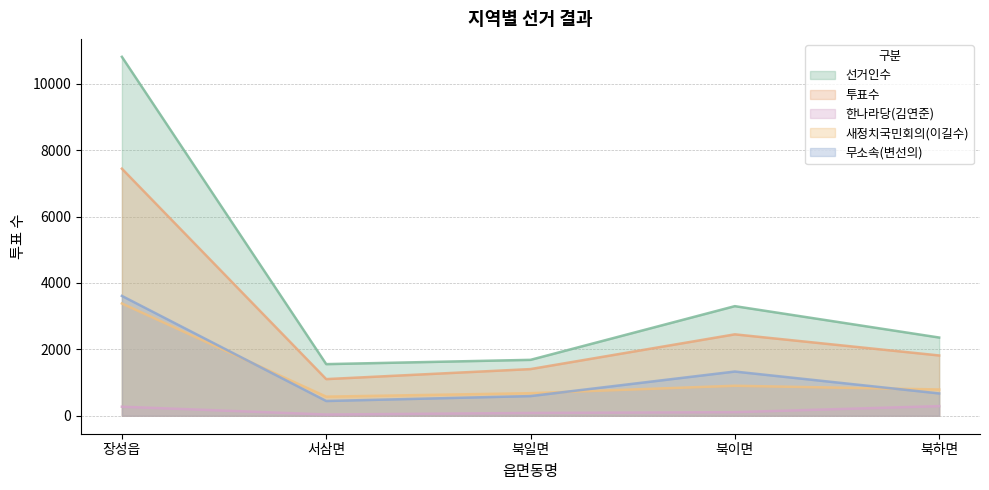

What is the value of the 무소속(변선의) point at the 3rd from the left?

593